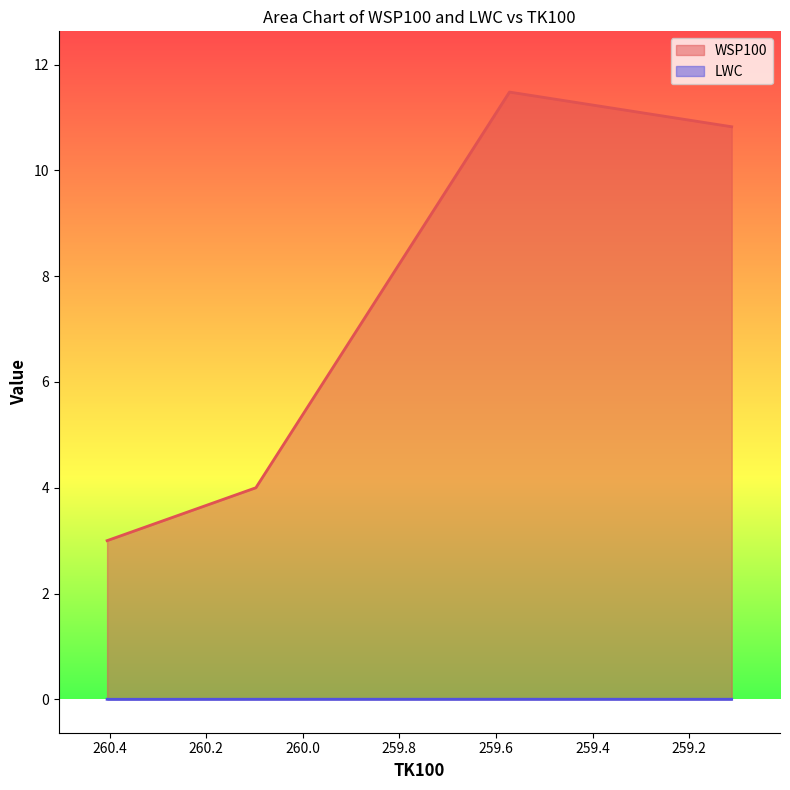

Reading right to left, list all the values displayed in this chart.

WSP100: 259.112=10.8	259.572=11.5	260.097=4.0	260.405=3.0
LWC: 259.112=0.0	259.572=0.0	260.097=0.0	260.405=0.0